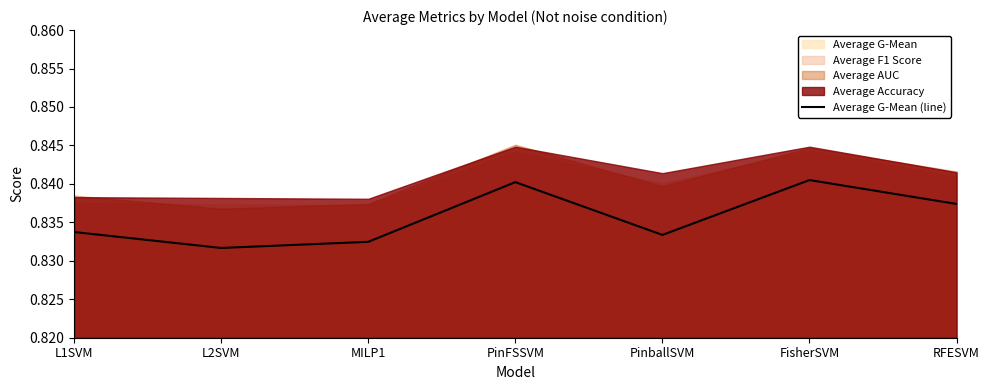

Does the chart display data point markers on the line(s)?

No